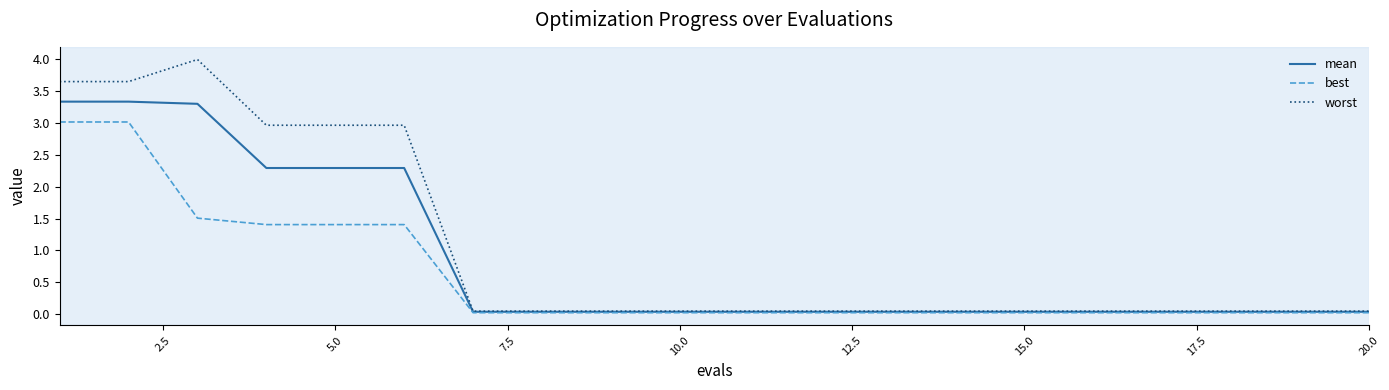

What is the highest value of the worst series?

4.0